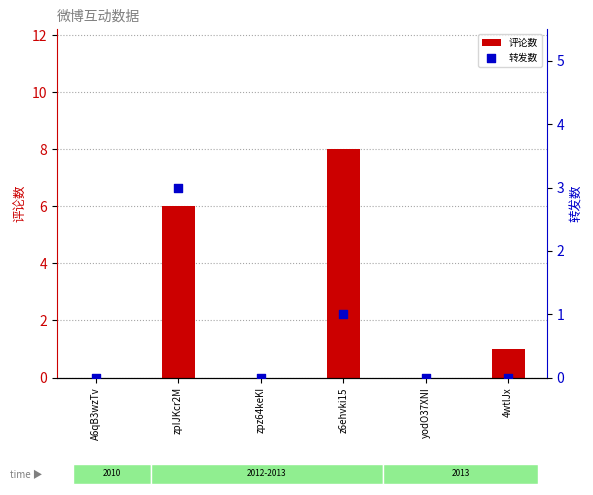

What are all the series names shown in the legend?

评论数, 转发数